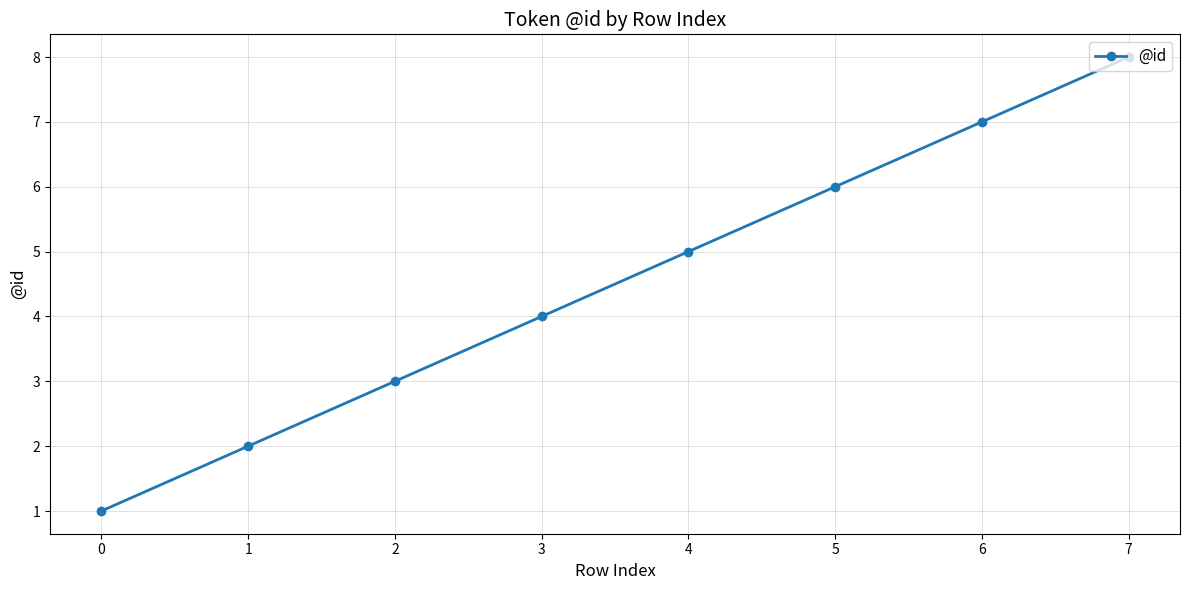

Is it true that the value at 4 is 5?

True